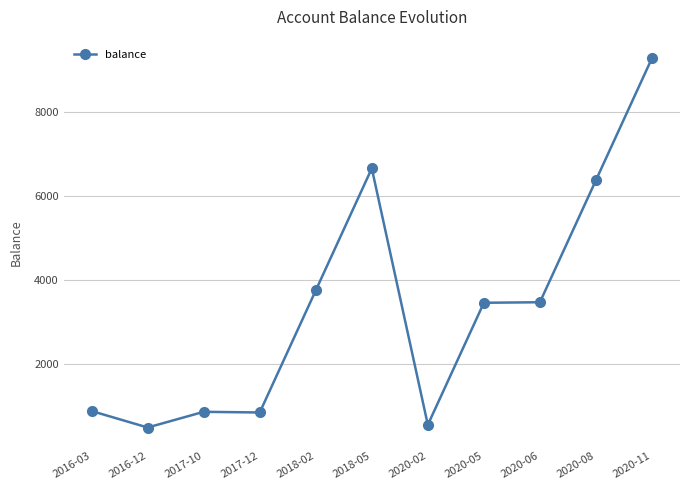

How many series are shown in this chart?

1